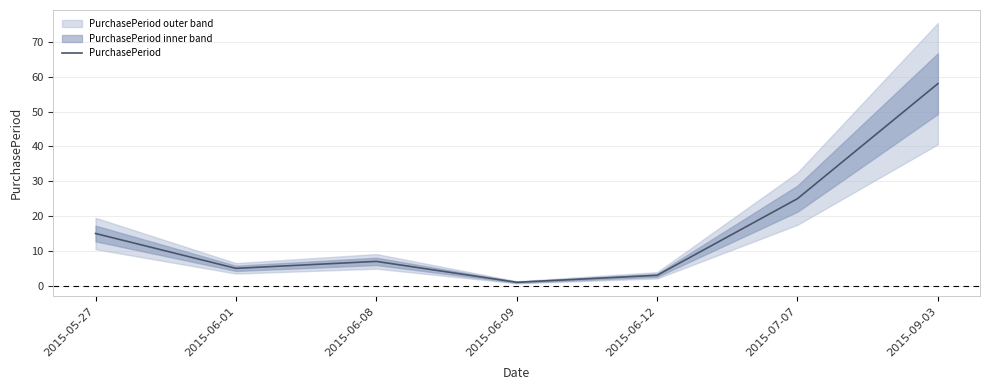

What is the change in value from 2015-06-08 to 2015-06-09?

-6